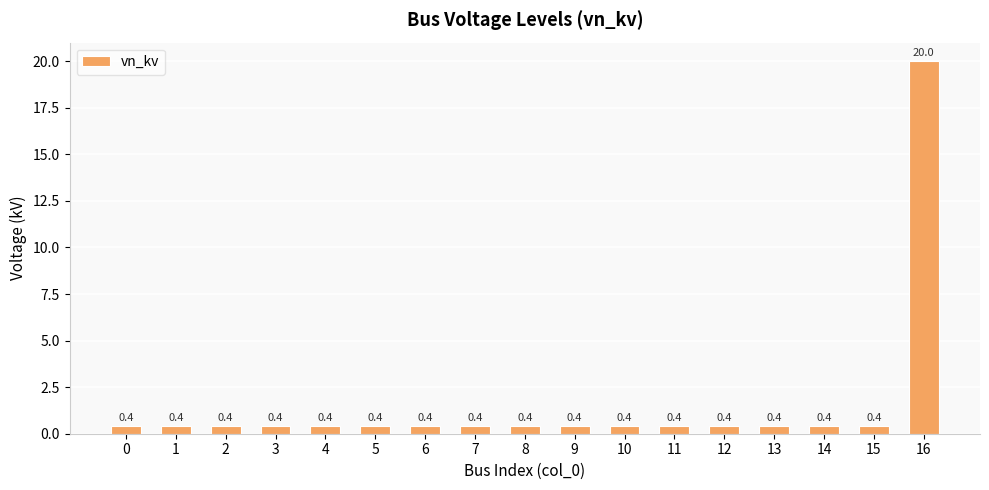

True or false: the data shows 0.4 at 4.

True